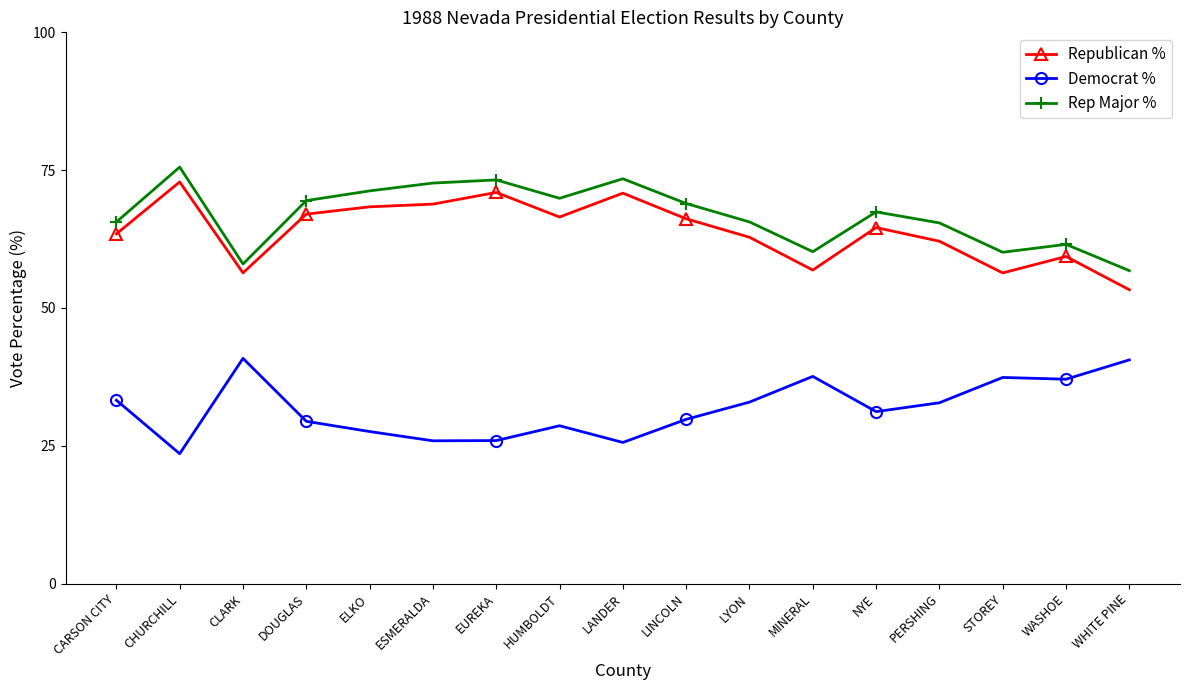

Which category has the highest value in the Rep Major % series?

CHURCHILL